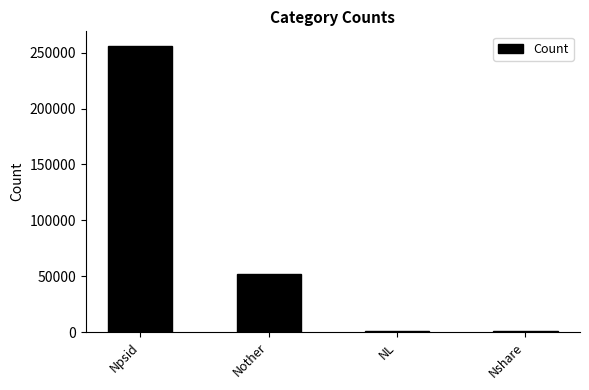

What is the change in value from Npsid to Nother?

-204418